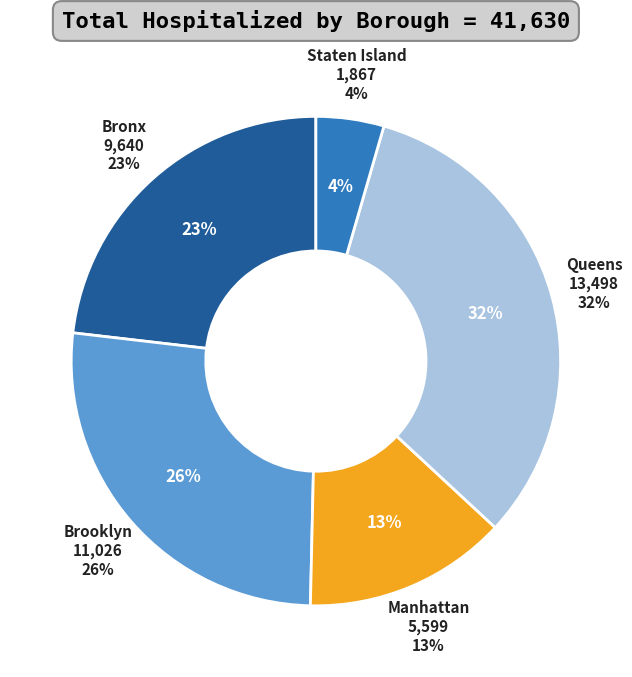

The Brooklyn slice represents 26% of the pie. True or false?

True